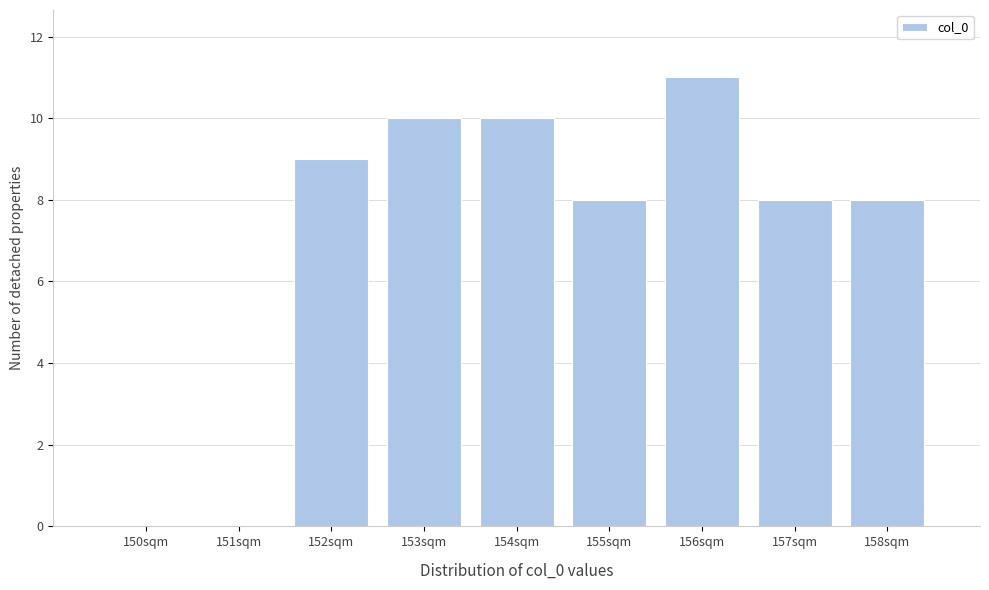

Reading left to right, list all the values displayed in this chart.

150sqm=0	151sqm=0	152sqm=9	153sqm=10	154sqm=10	155sqm=8	156sqm=11	157sqm=8	158sqm=8